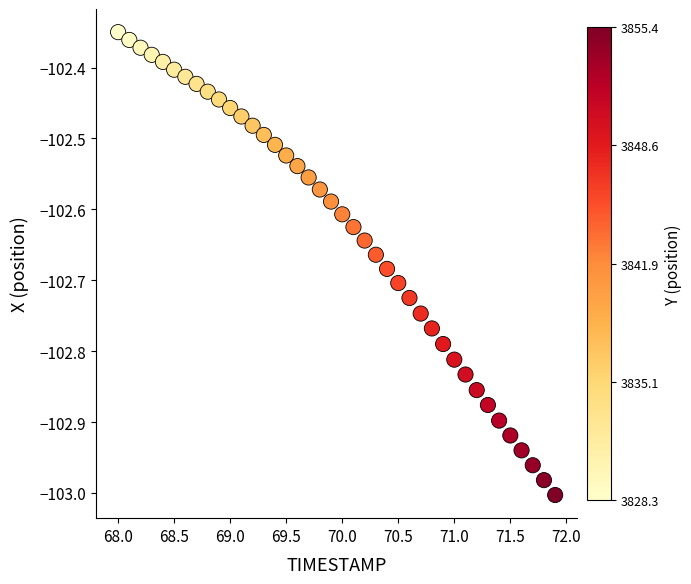

What is the range of Y values (max minus min)?

0.7